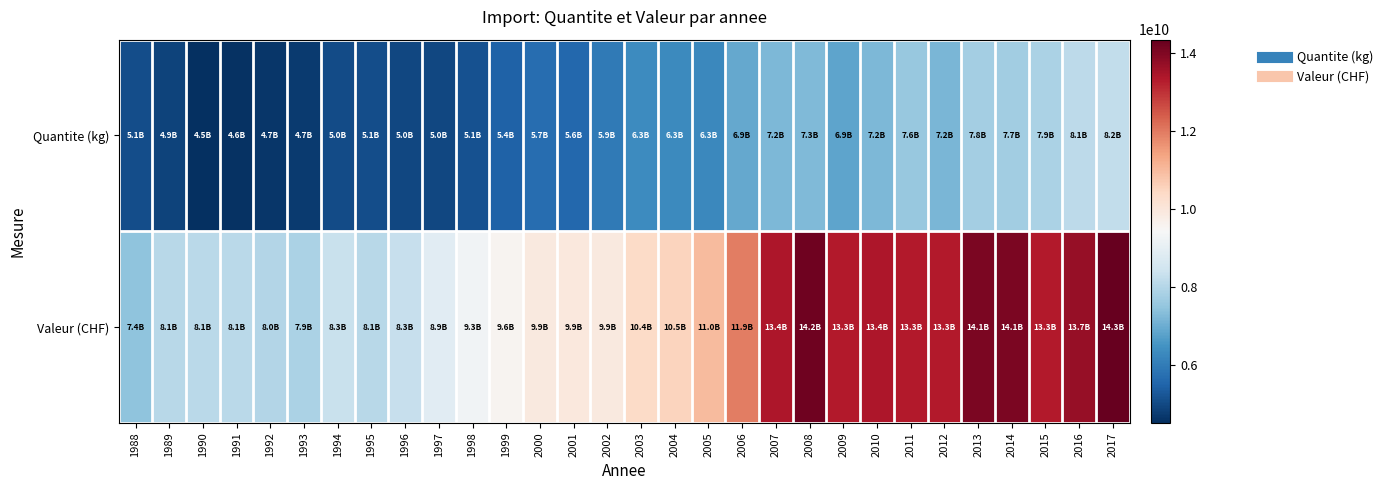

At which category is the sum across all series the highest?

2017